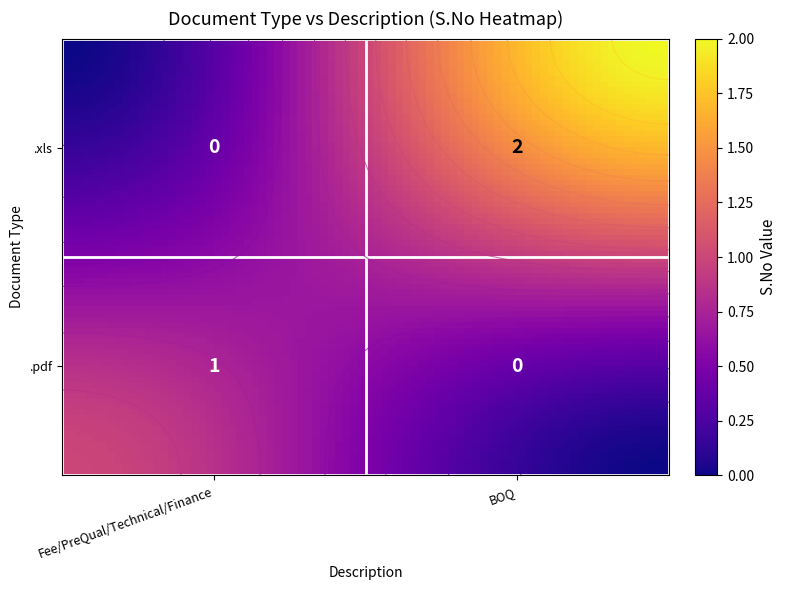

At BOQ, list the series in order from smallest to largest.

.pdf, .xls